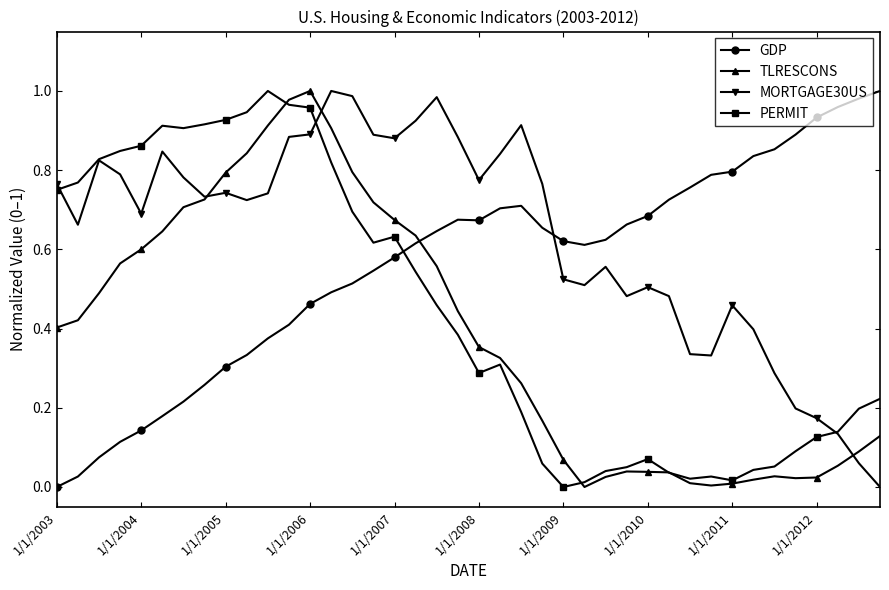

How many intersections are there between GDP and PERMIT?

1